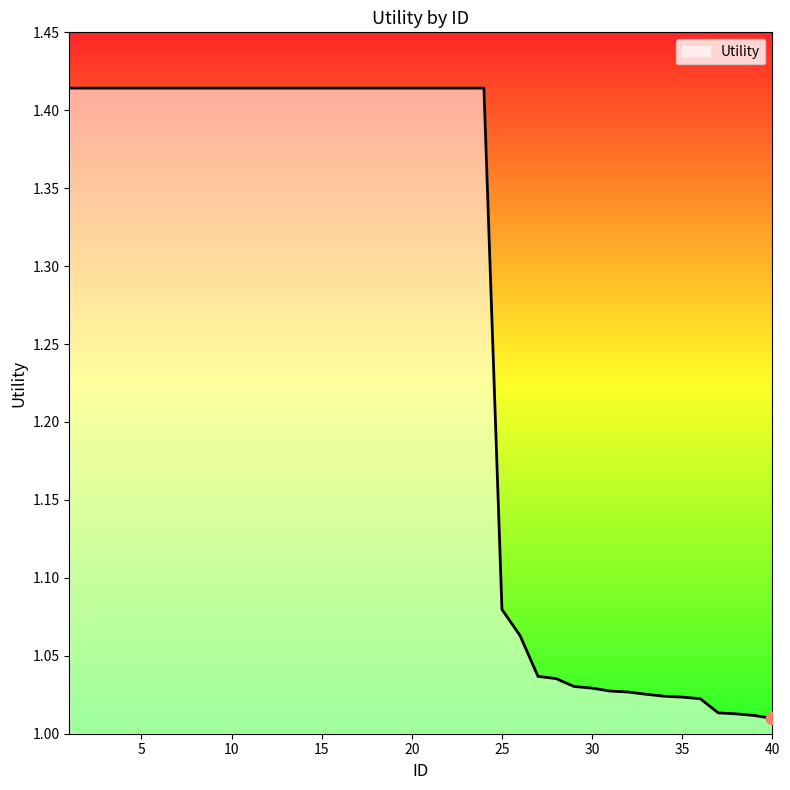

What is the difference between the maximum and minimum values?

0.4